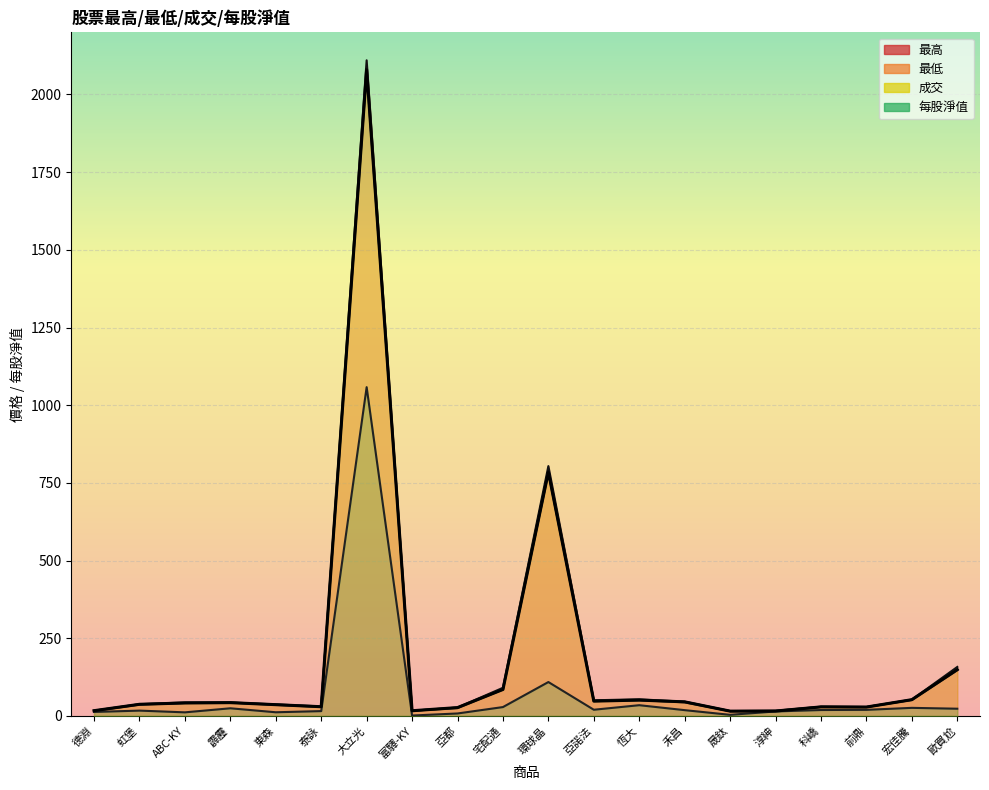

What is the minimum value shown in the chart?

1.2